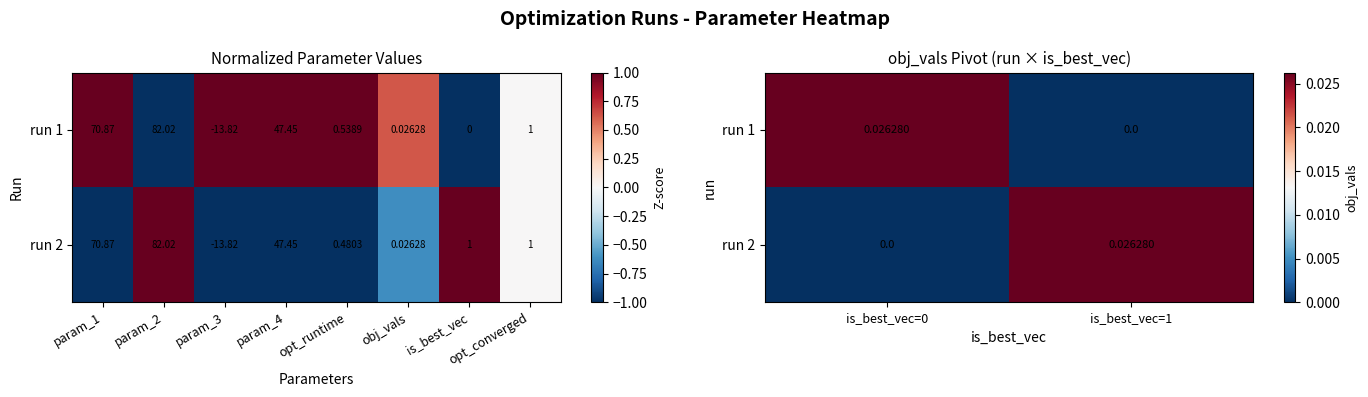

Which series has the largest total across all categories?

run 1